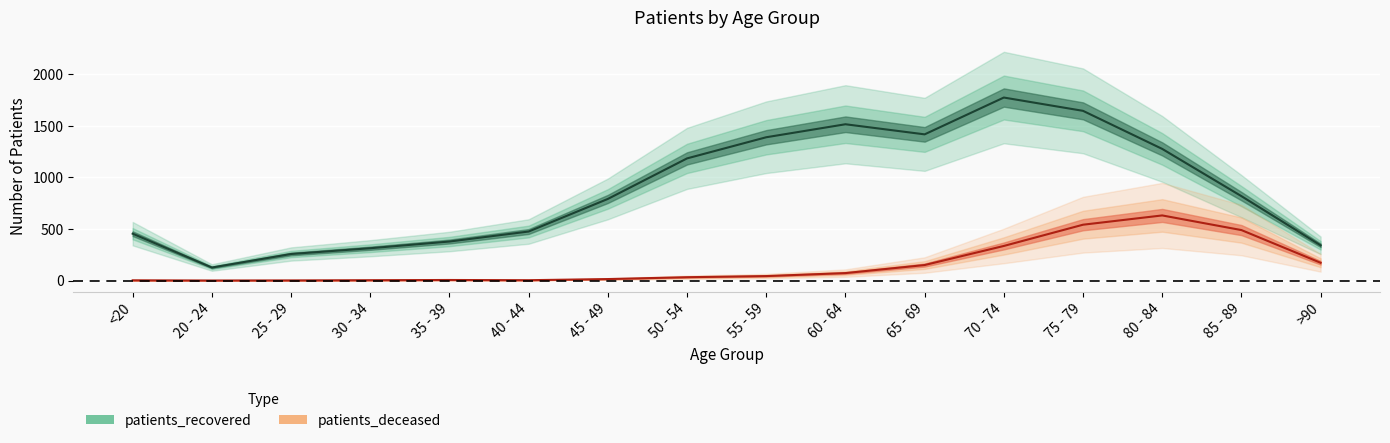

Reading left to right, extract all data points from this chart.

patients_deceased: <20=2	20 - 24=0	25 - 29=1	30 - 34=3	35 - 39=5	40 - 44=3	45 - 49=14	50 - 54=32	55 - 59=43	60 - 64=72	65 - 69=150	70 - 74=335	75 - 79=541	80 - 84=631	85 - 89=489	>90=172
patients_recovered: <20=454	20 - 24=126	25 - 29=257	30 - 34=313	35 - 39=378	40 - 44=475	45 - 49=791	50 - 54=1184	55 - 59=1389	60 - 64=1515	65 - 69=1417	70 - 74=1774	75 - 79=1645	80 - 84=1276	85 - 89=818	>90=341